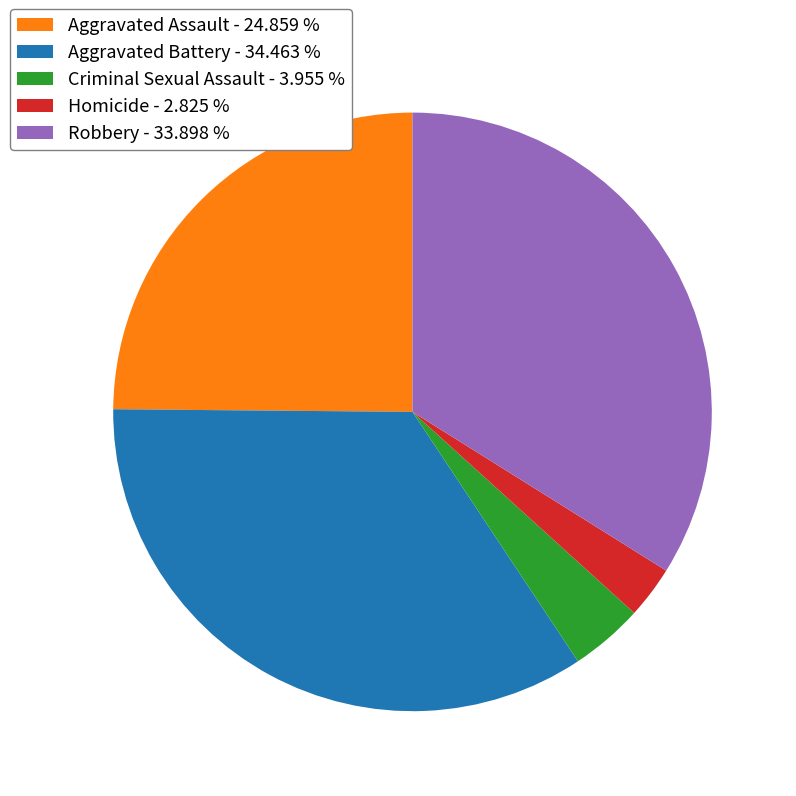

Combined, do Aggravated Assault - 24.859 % and Robbery - 33.898 % account for over 50%?

Yes